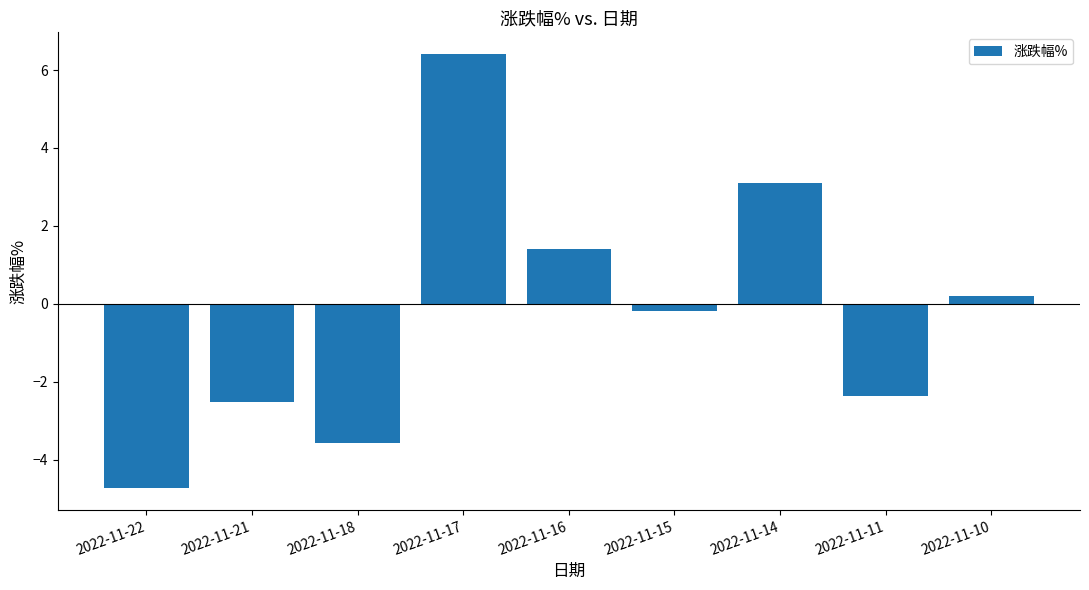

What is the sum of all values?

-2.3